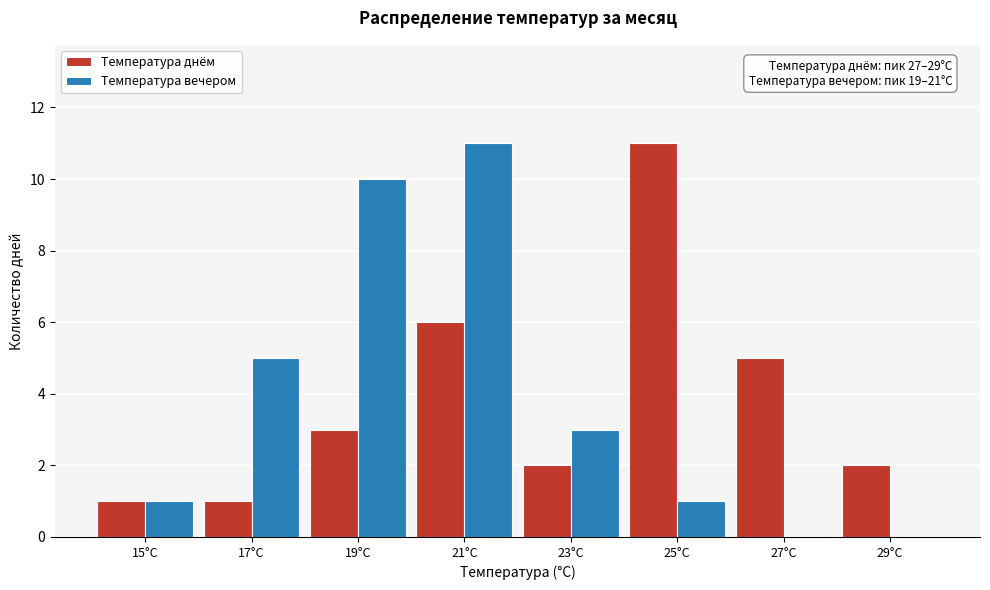

Reading right to left, extract all data points from this chart.

Температура днём: 29°C=2	27°C=5	25°C=11	23°C=2	21°C=6	19°C=3	17°C=1	15°C=1
Температура вечером: 29°C=0	27°C=0	25°C=1	23°C=3	21°C=11	19°C=10	17°C=5	15°C=1